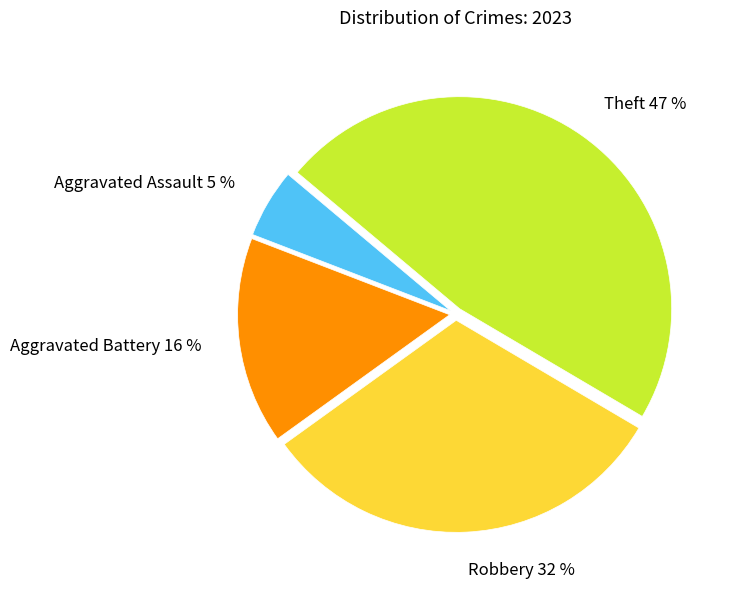

True or false: Robbery accounts for 32% of the total.

True